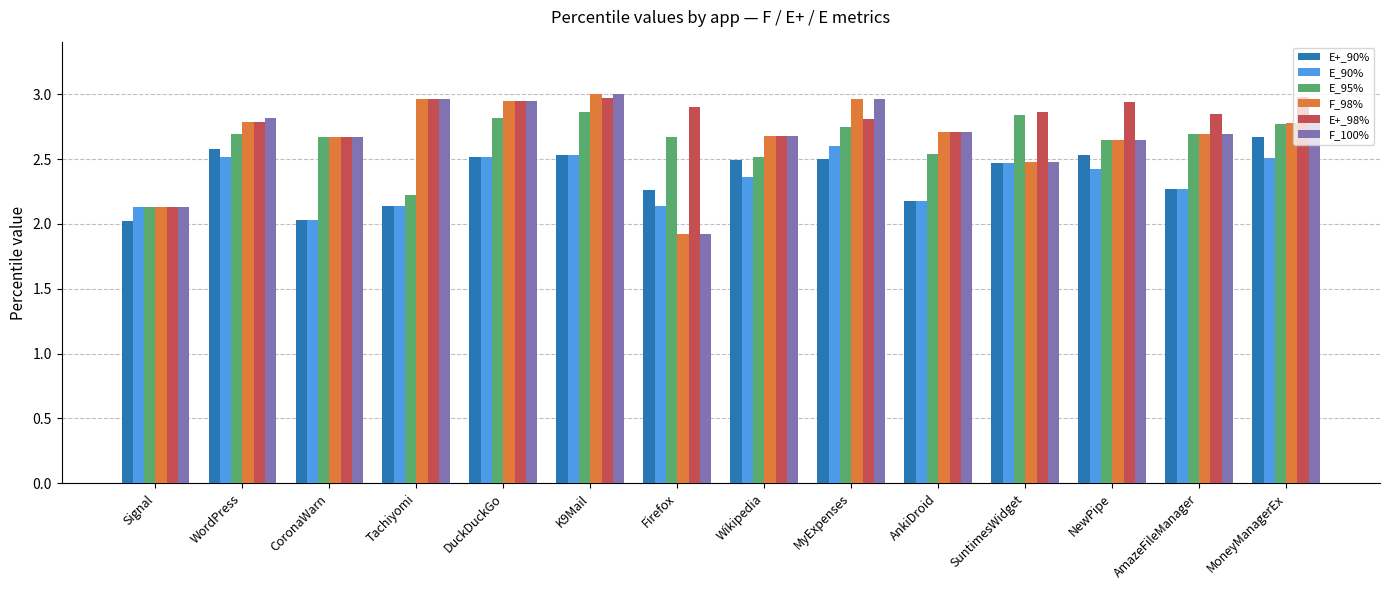

What is the spread (max minus min) of values at Firefox?

1.0